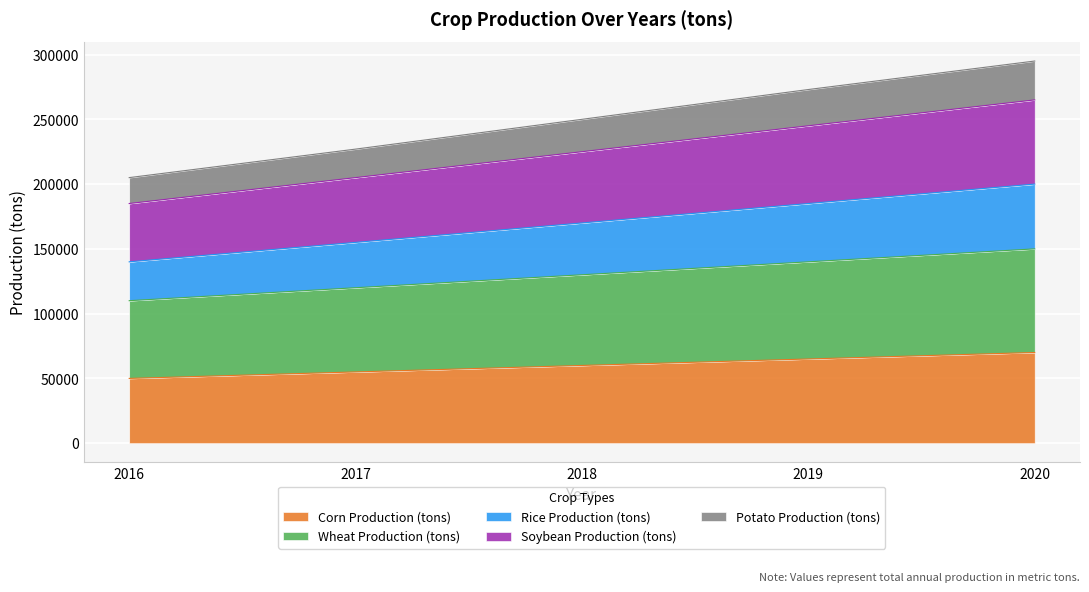

At which category does the chart reach its minimum across all series?

2016